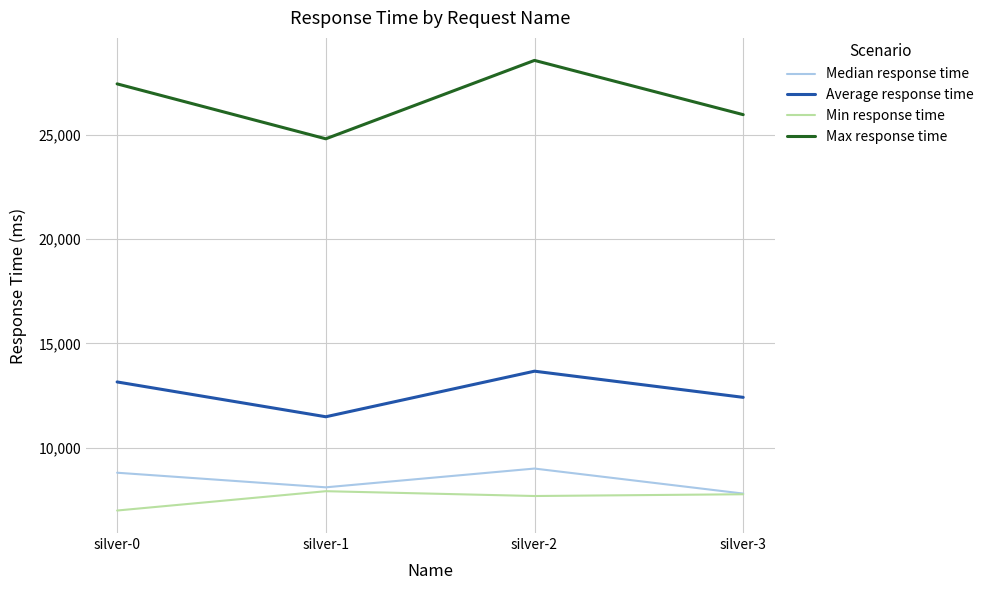

What is the lowest value of the Average response time series?

11485